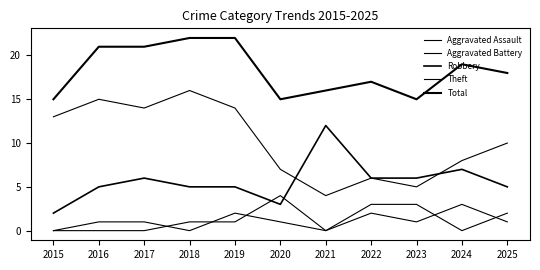

True or false: Aggravated Battery and Total cross at least once.

False